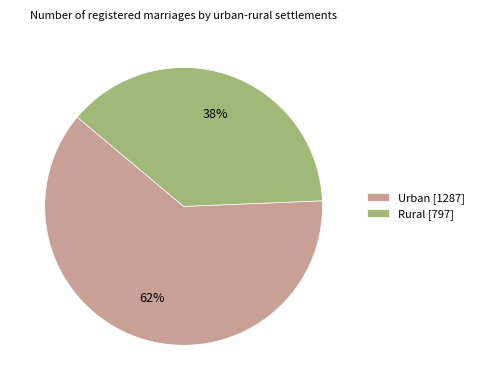

Which category accounts for the majority?

Urban [1287]